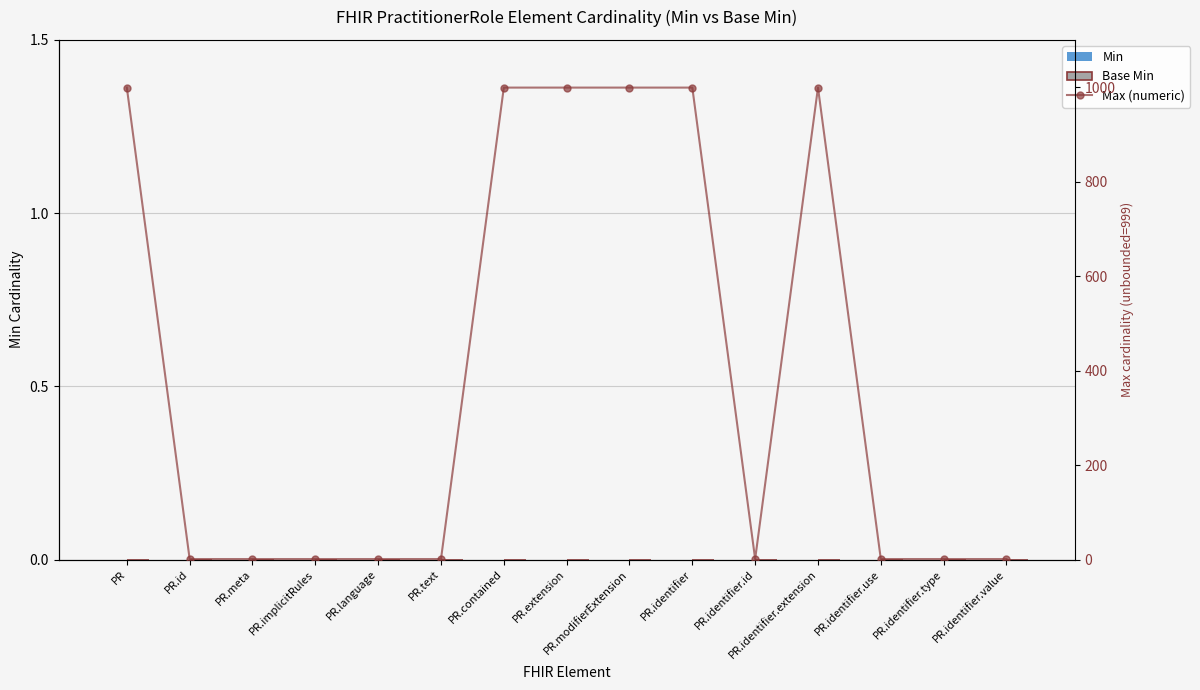

Reading left to right, transcribe all the data shown in this chart.

Min: PR=0	PR.id=0	PR.meta=0	PR.implicitRules=0	PR.language=0	PR.text=0	PR.contained=0	PR.extension=0	PR.modifierExtension=0	PR.identifier=0	PR.identifier.id=0	PR.identifier.extension=0	PR.identifier.use=0	PR.identifier.type=0	PR.identifier.value=0
Base Min: PR=0	PR.id=0	PR.meta=0	PR.implicitRules=0	PR.language=0	PR.text=0	PR.contained=0	PR.extension=0	PR.modifierExtension=0	PR.identifier=0	PR.identifier.id=0	PR.identifier.extension=0	PR.identifier.use=0	PR.identifier.type=0	PR.identifier.value=0
Max (numeric): PR=999	PR.id=1	PR.meta=1	PR.implicitRules=1	PR.language=1	PR.text=1	PR.contained=999	PR.extension=999	PR.modifierExtension=999	PR.identifier=999	PR.identifier.id=1	PR.identifier.extension=999	PR.identifier.use=1	PR.identifier.type=1	PR.identifier.value=1